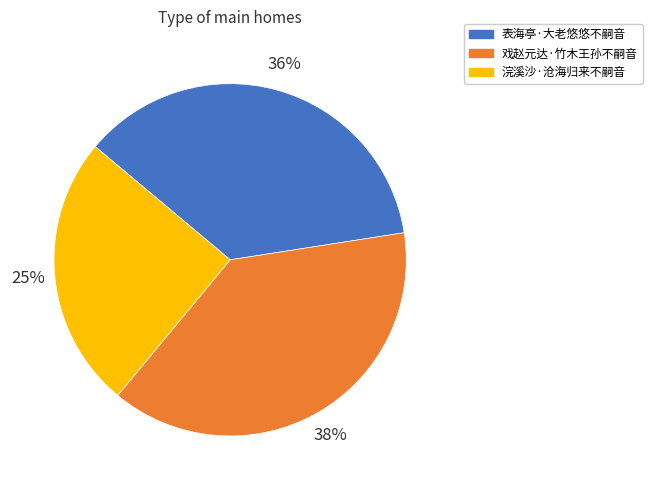

Approximately how many times larger is the value at 表海亭·大老悠悠不嗣音 compared to 戏赵元达·竹木王孙不嗣音?

0.9